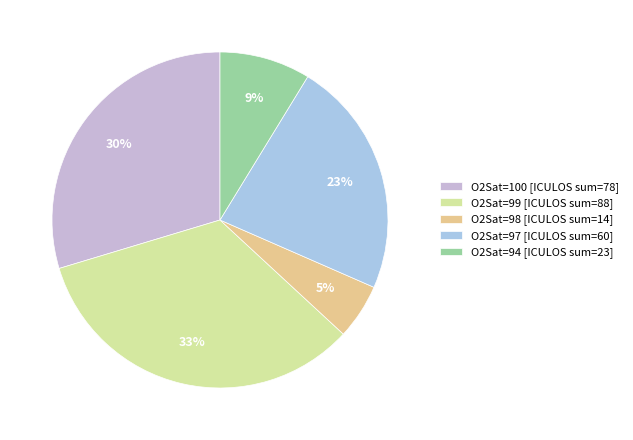

Does O2Sat=99 account for over 50% of the chart?

No